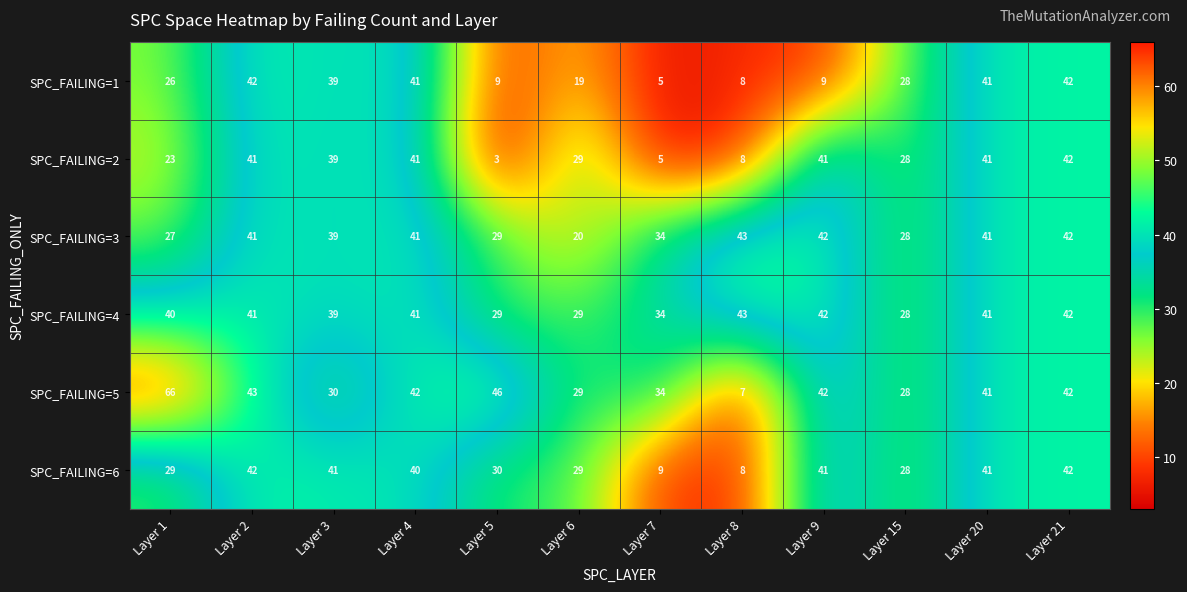

Is it true that SPC_FAILING=5 equals 23 at Layer 20?

False